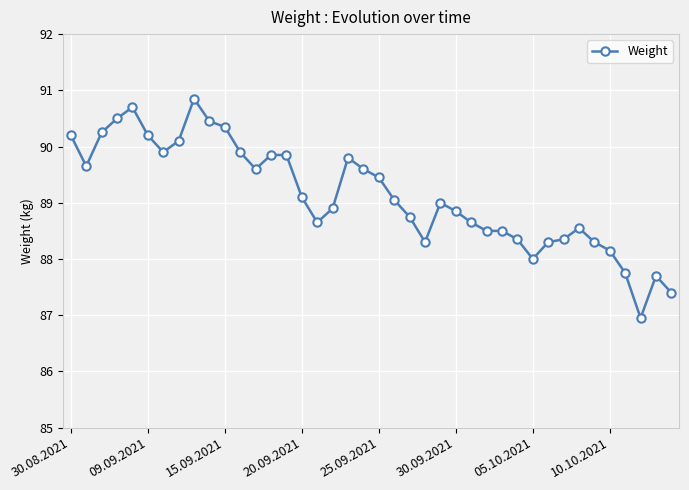

What is the value of the 21st point from the left?

89.5